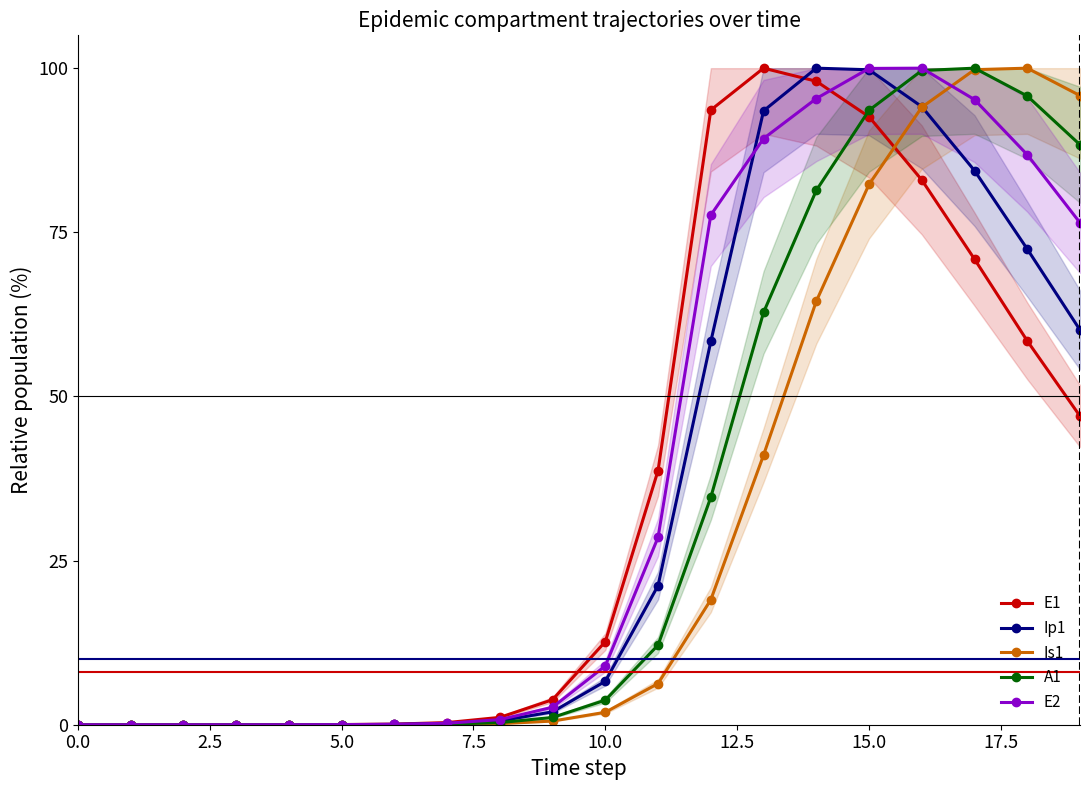

Which series has the widest spread of values?

E1